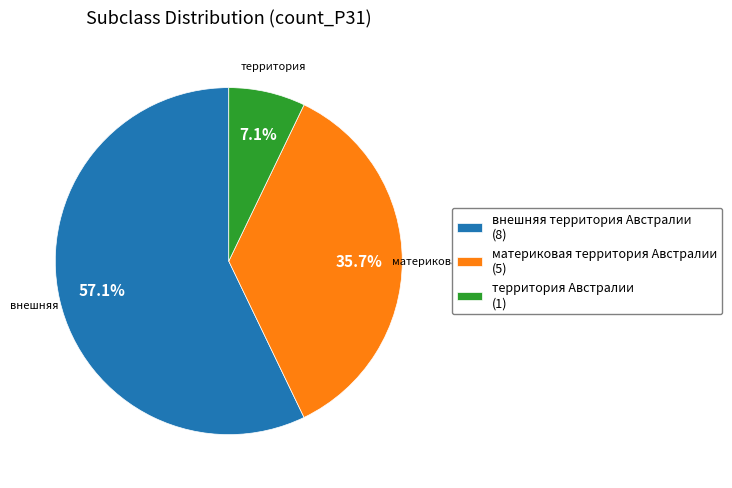

Which has a higher value, материковая территория Австралии (5) or внешняя территория Австралии (8)?

внешняя территория Австралии (8)